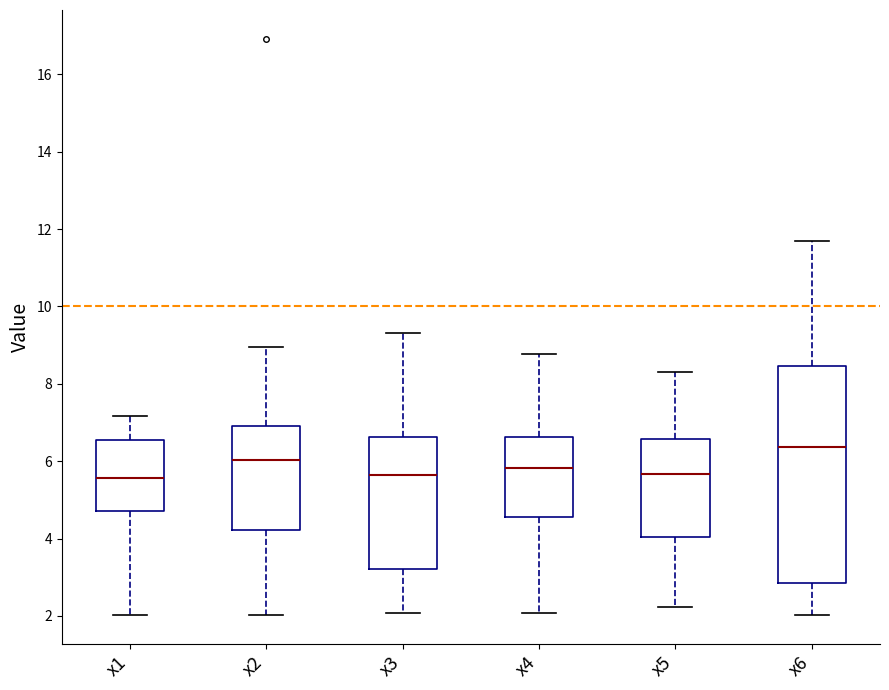

Reading left to right, transcribe this box plot: for each box, give where its median line is, the range the box spans, and where its two whiskers end, as read against the y-axis. The values are not printed on the chart, so give them approximately, as read against the axis.

x1: median 5.6, box 4.8 to 6.6, whiskers 2.0 to 7.2
x2: median 6.0, box 4.2 to 7.0, whiskers 2.0 to 9.0
x3: median 5.6, box 3.2 to 6.6, whiskers 2.0 to 9.4
x4: median 5.8, box 4.6 to 6.6, whiskers 2.0 to 8.8
x5: median 5.6, box 4.0 to 6.6, whiskers 2.2 to 8.4
x6: median 6.4, box 2.8 to 8.4, whiskers 2.0 to 11.6